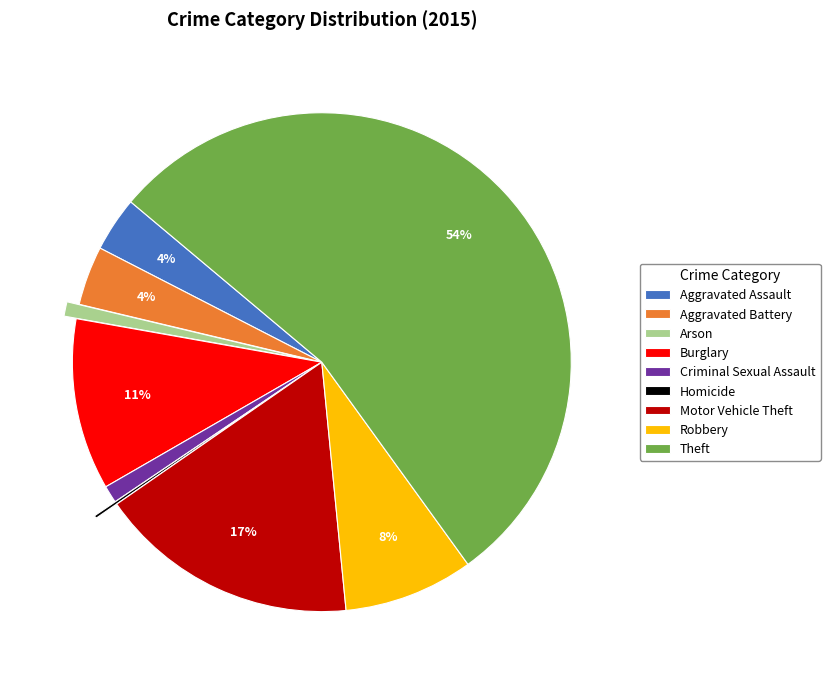

Does Theft account for over 50% of the chart?

Yes